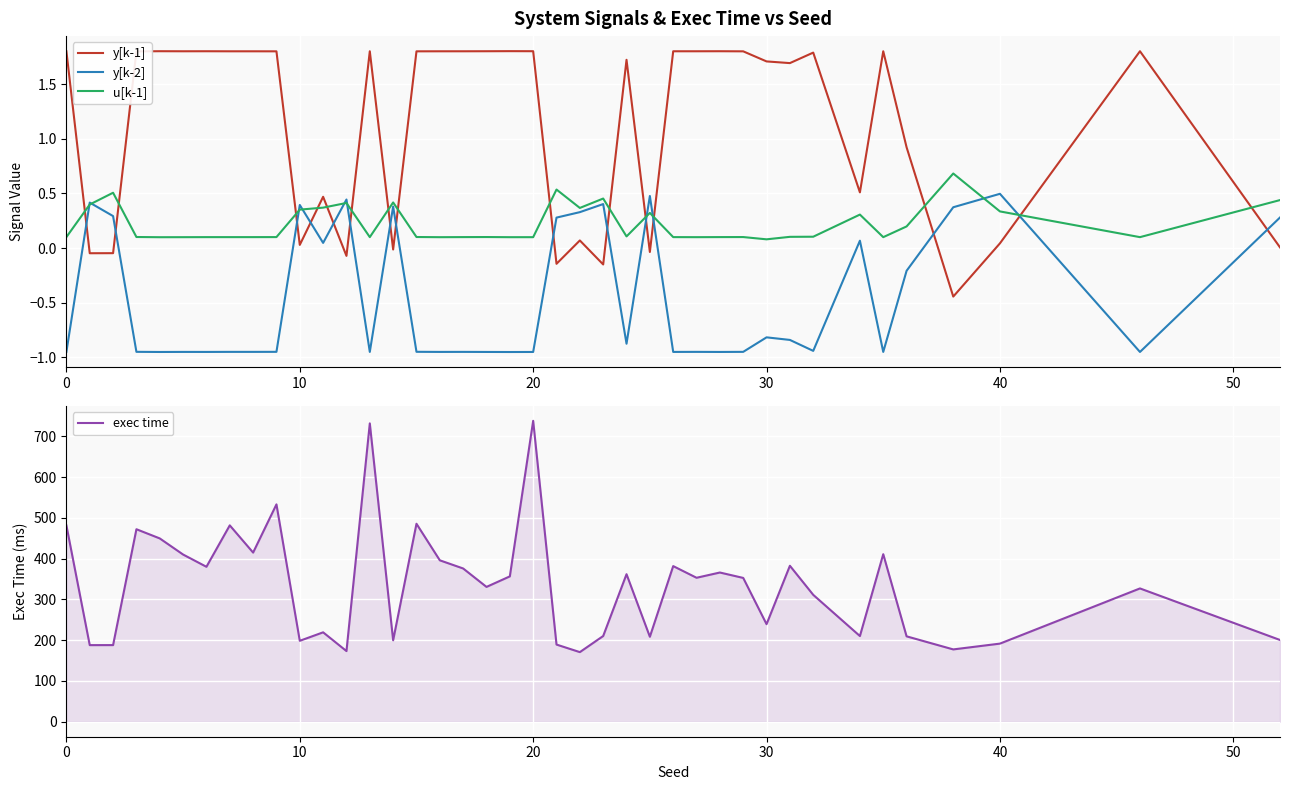

After their last crossing, which series has the higher values: y[k-1] or y[k-2]?

y[k-2]